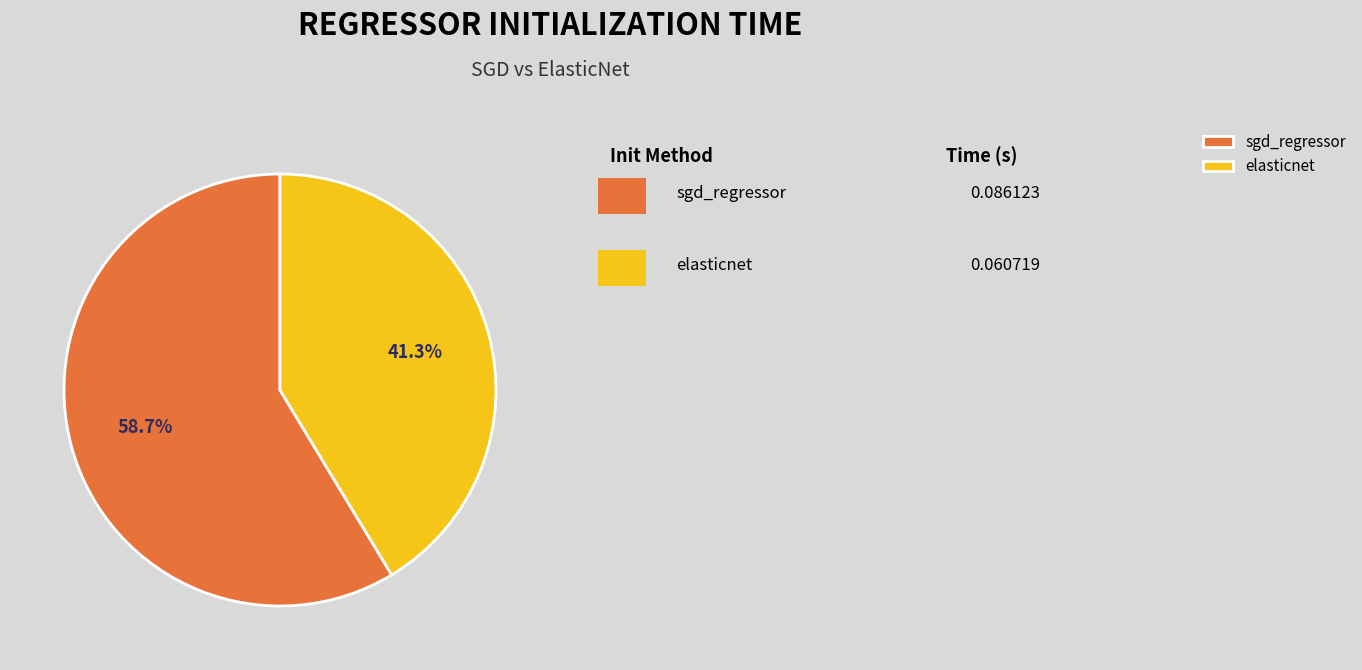

What is the smallest slice in the pie chart?

elasticnet